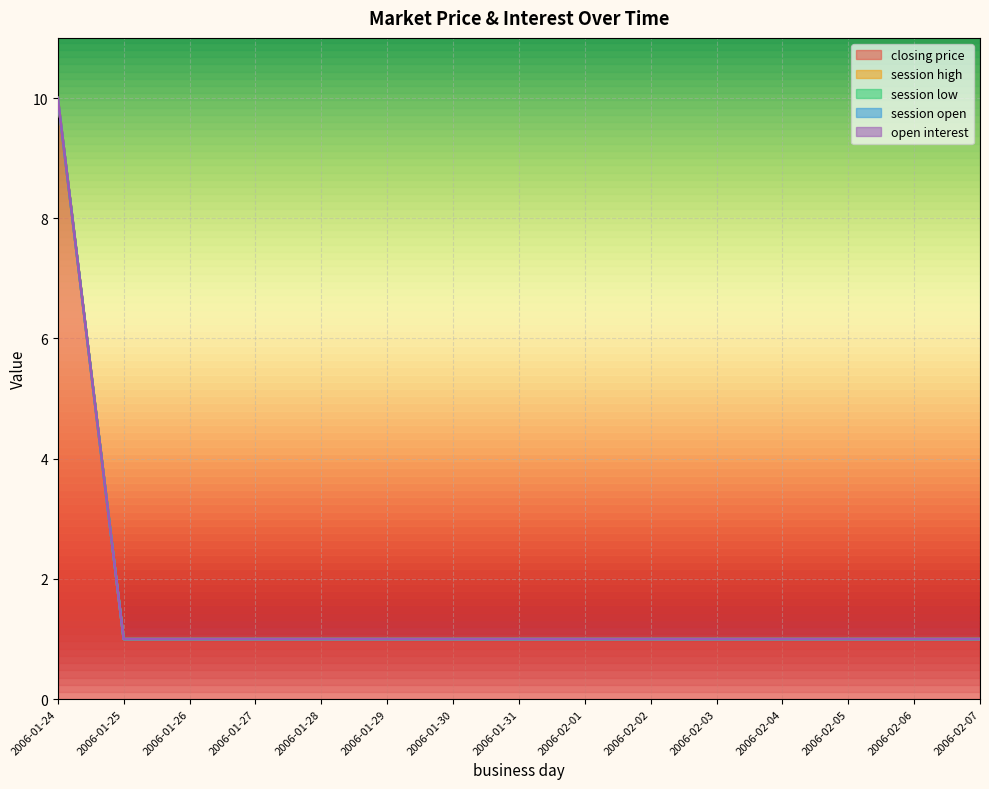

At which label does closing price reach its peak?

2006-01-24